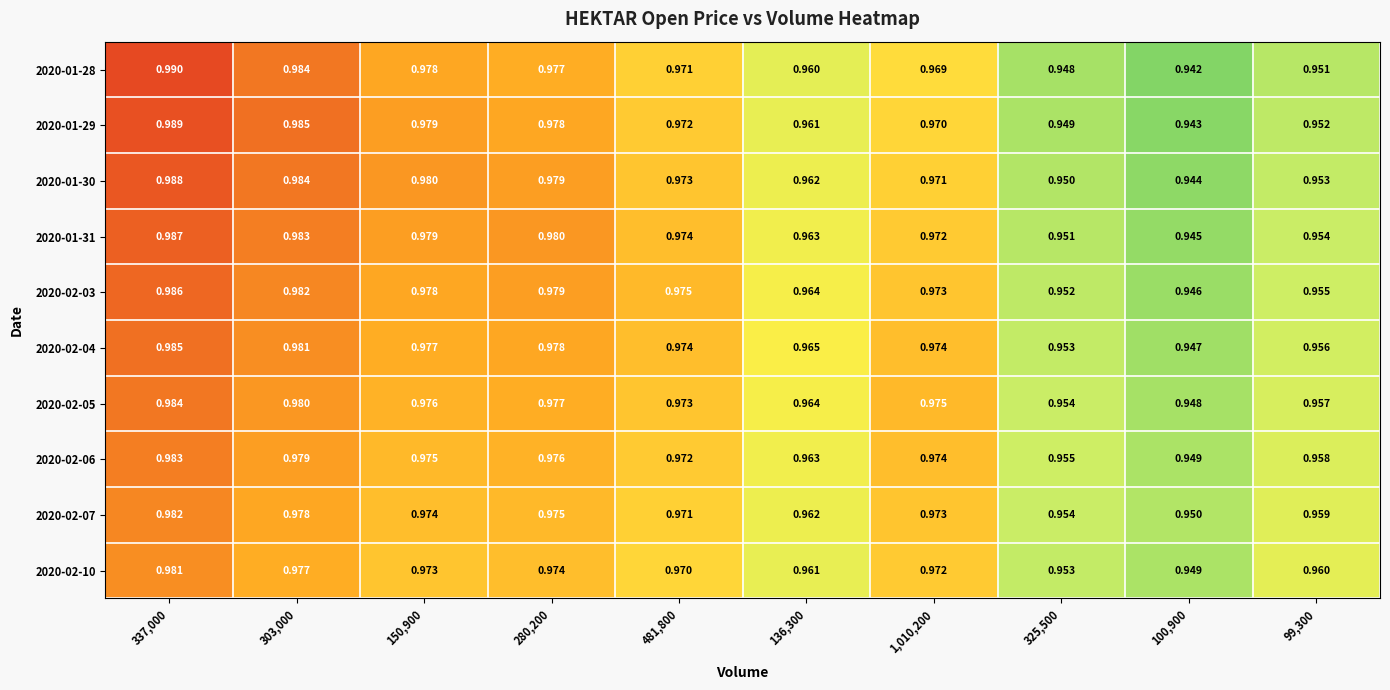

Is the value of 2020-02-05 at 337,000 greater than the value of 2020-01-31 at 303,000?

Yes